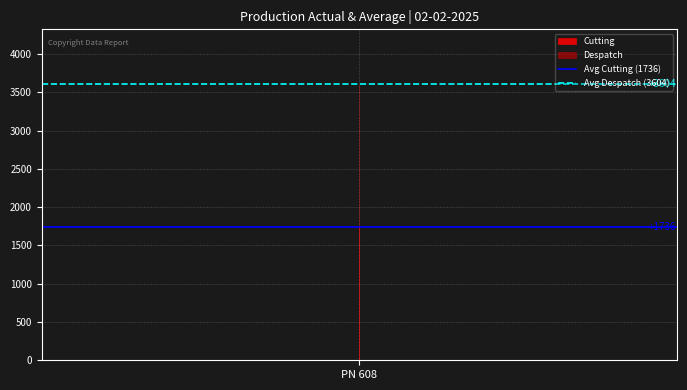

Rank the series at 1 from highest to lowest value.

Avg Despatch (3604), Avg Cutting (1736)